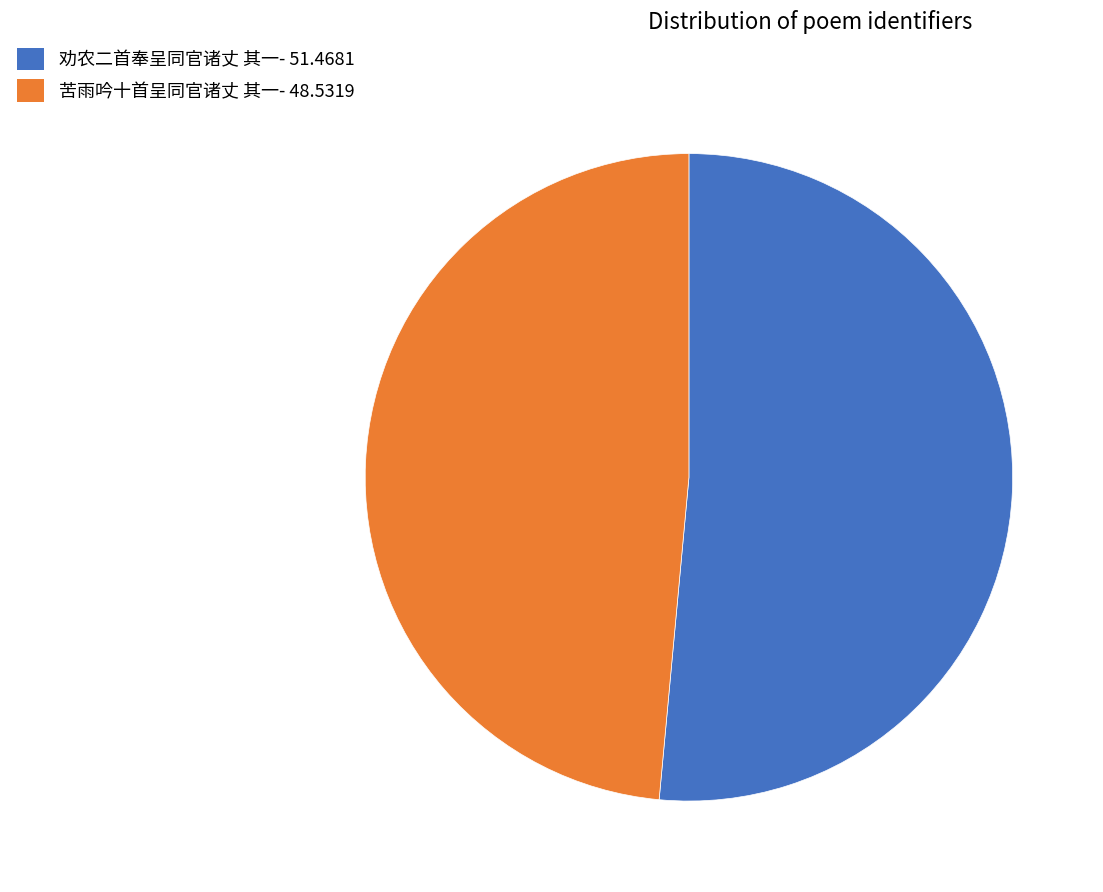

Does 苦雨吟十首呈同官诸丈 其一 account for over 50% of the chart?

No